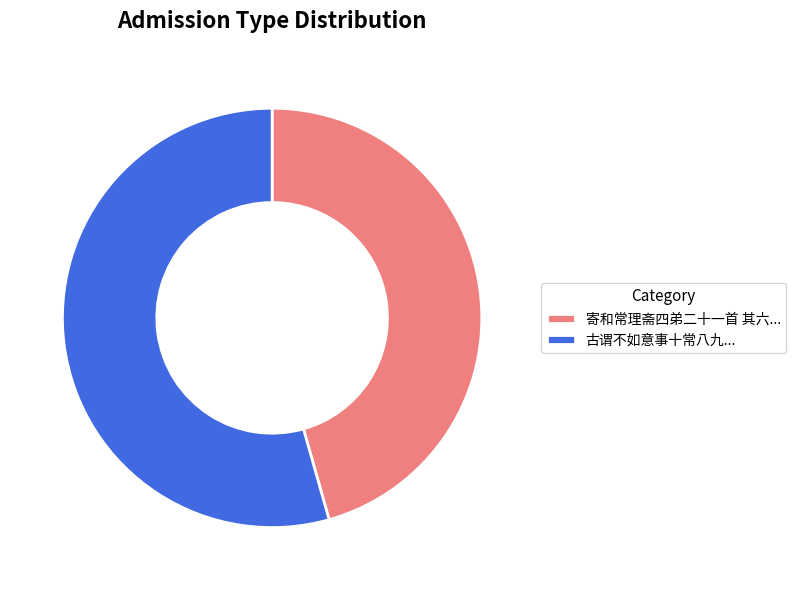

Which category has the smallest portion of the pie?

寄和常理斋四弟二十一首 其六...